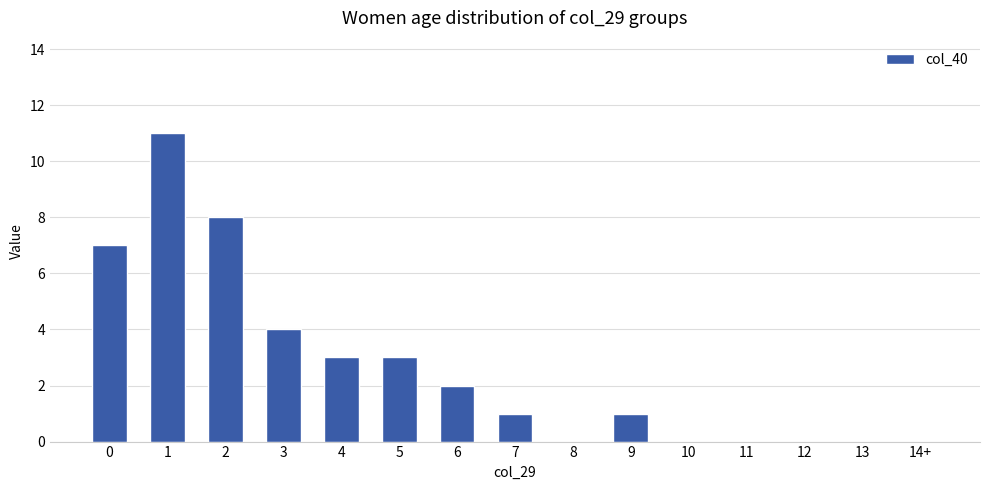

What is the change in value from 3 to 9?

-3